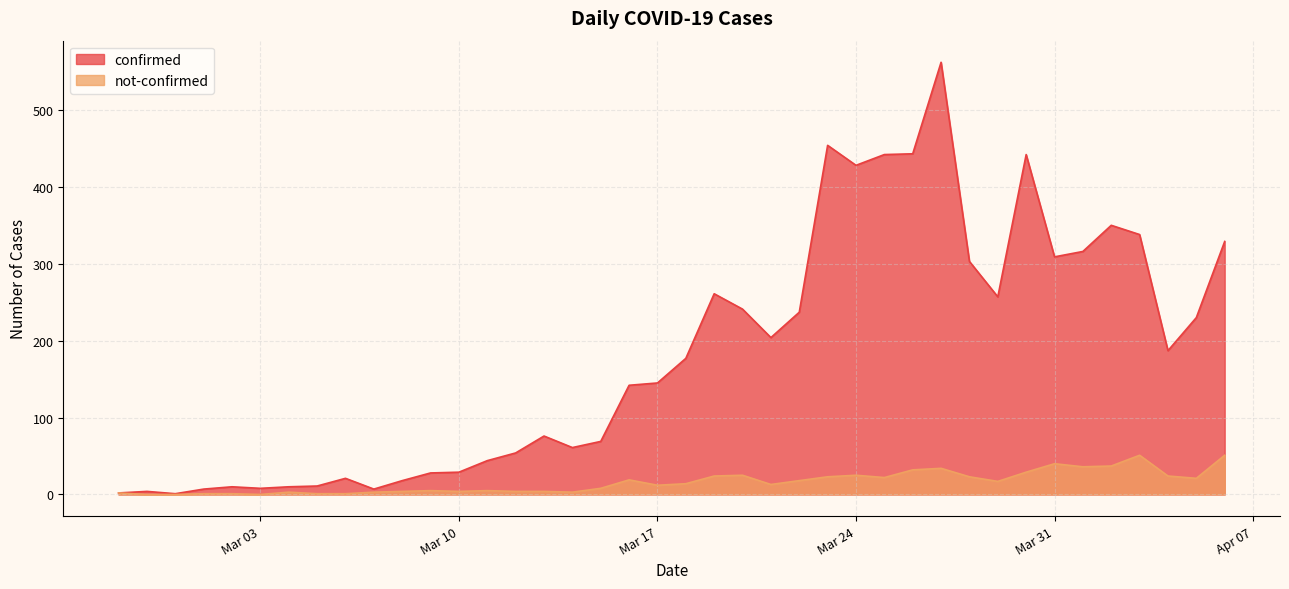

True or false: not-confirmed has a value of 30 at 2020-03-22.

False